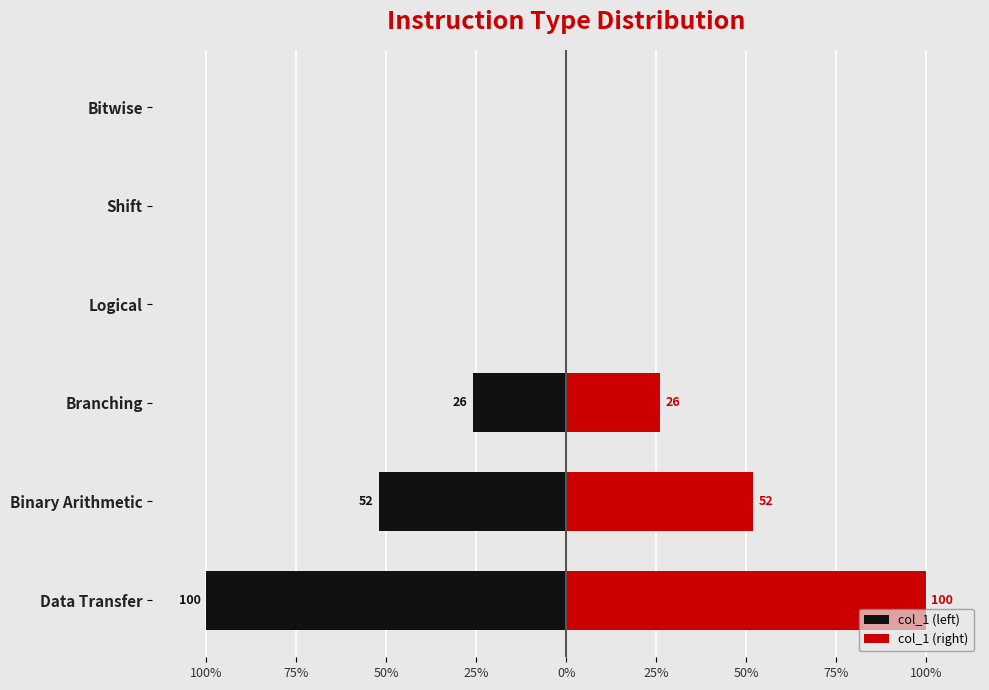

True or false: col_1 (left) has a value of 0 at Bitwise.

True